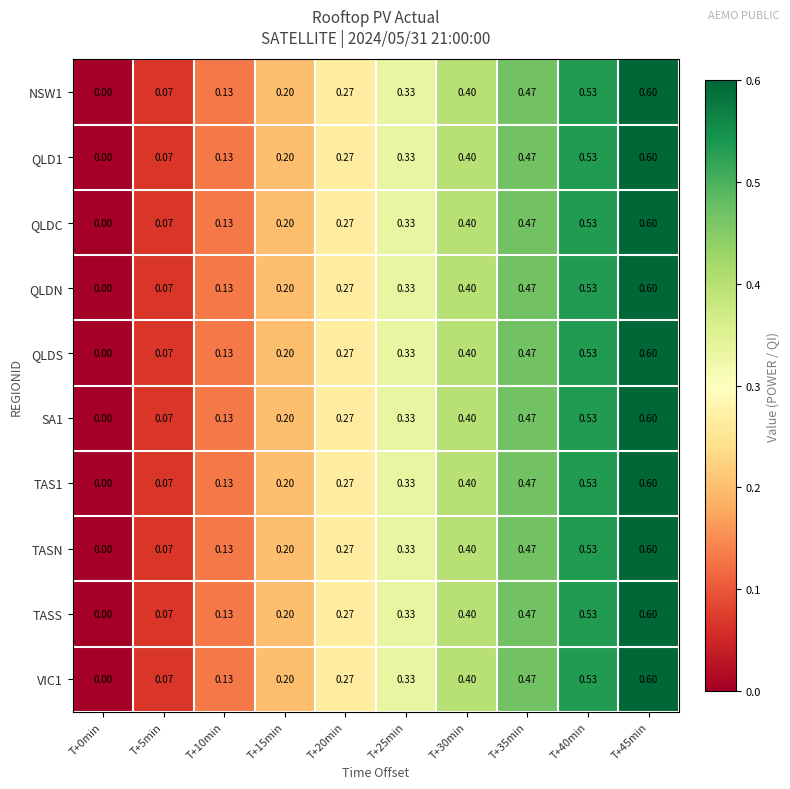

Reading right to left, extract all data points from this chart.

NSW1: T+45min=0.6	T+40min=0.5	T+35min=0.5	T+30min=0.4	T+25min=0.3	T+20min=0.3	T+15min=0.2	T+10min=0.1	T+5min=0.1	T+0min=0.0
QLD1: T+45min=0.6	T+40min=0.5	T+35min=0.5	T+30min=0.4	T+25min=0.3	T+20min=0.3	T+15min=0.2	T+10min=0.1	T+5min=0.1	T+0min=0.0
QLDC: T+45min=0.6	T+40min=0.5	T+35min=0.5	T+30min=0.4	T+25min=0.3	T+20min=0.3	T+15min=0.2	T+10min=0.1	T+5min=0.1	T+0min=0.0
QLDN: T+45min=0.6	T+40min=0.5	T+35min=0.5	T+30min=0.4	T+25min=0.3	T+20min=0.3	T+15min=0.2	T+10min=0.1	T+5min=0.1	T+0min=0.0
QLDS: T+45min=0.6	T+40min=0.5	T+35min=0.5	T+30min=0.4	T+25min=0.3	T+20min=0.3	T+15min=0.2	T+10min=0.1	T+5min=0.1	T+0min=0.0
SA1: T+45min=0.6	T+40min=0.5	T+35min=0.5	T+30min=0.4	T+25min=0.3	T+20min=0.3	T+15min=0.2	T+10min=0.1	T+5min=0.1	T+0min=0.0
TAS1: T+45min=0.6	T+40min=0.5	T+35min=0.5	T+30min=0.4	T+25min=0.3	T+20min=0.3	T+15min=0.2	T+10min=0.1	T+5min=0.1	T+0min=0.0
TASN: T+45min=0.6	T+40min=0.5	T+35min=0.5	T+30min=0.4	T+25min=0.3	T+20min=0.3	T+15min=0.2	T+10min=0.1	T+5min=0.1	T+0min=0.0
TASS: T+45min=0.6	T+40min=0.5	T+35min=0.5	T+30min=0.4	T+25min=0.3	T+20min=0.3	T+15min=0.2	T+10min=0.1	T+5min=0.1	T+0min=0.0
VIC1: T+45min=0.6	T+40min=0.5	T+35min=0.5	T+30min=0.4	T+25min=0.3	T+20min=0.3	T+15min=0.2	T+10min=0.1	T+5min=0.1	T+0min=0.0